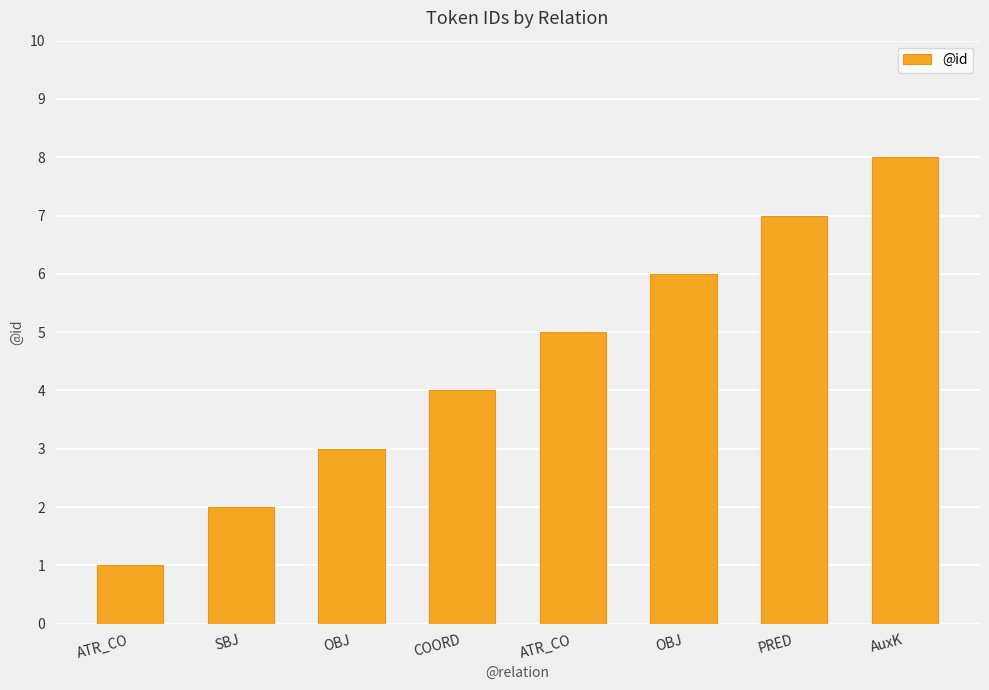

How many categories are shown in the chart?

8